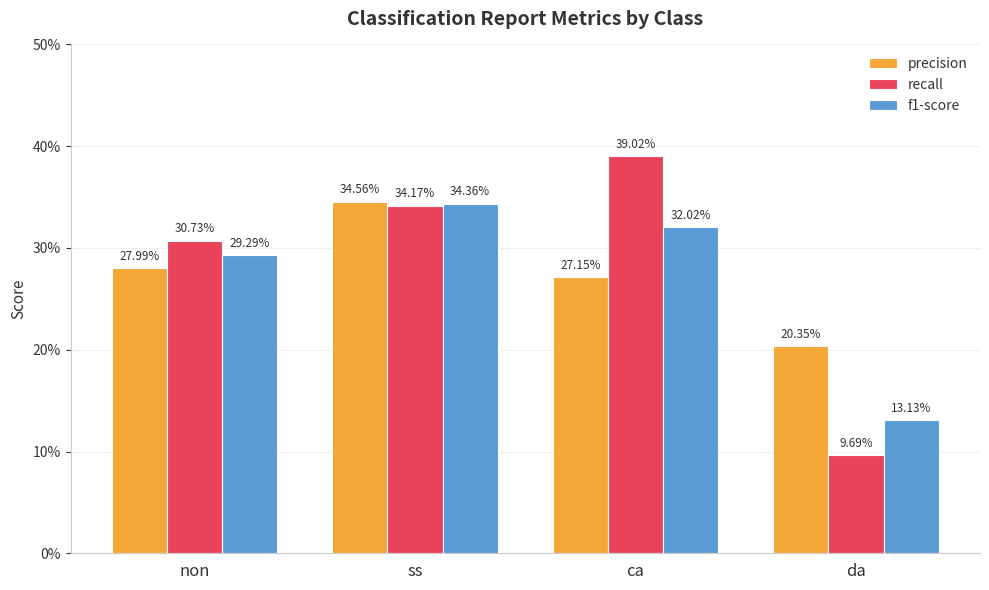

Are the bars horizontal?

No